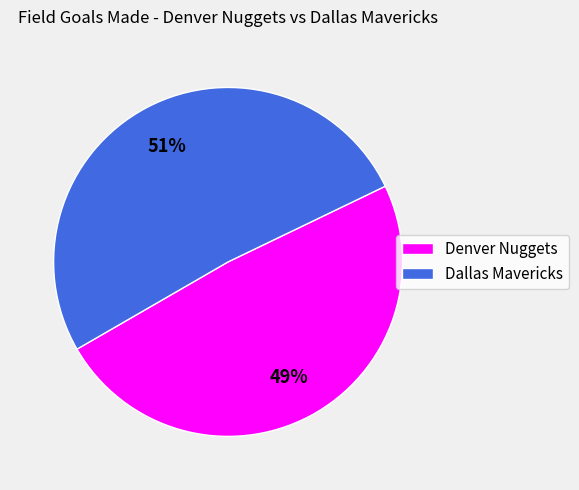

How many slices are in this pie chart?

2